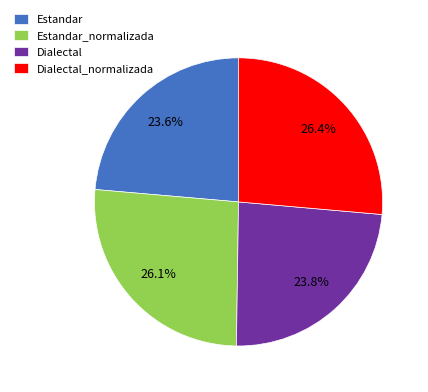

How many segments does this pie chart have?

4